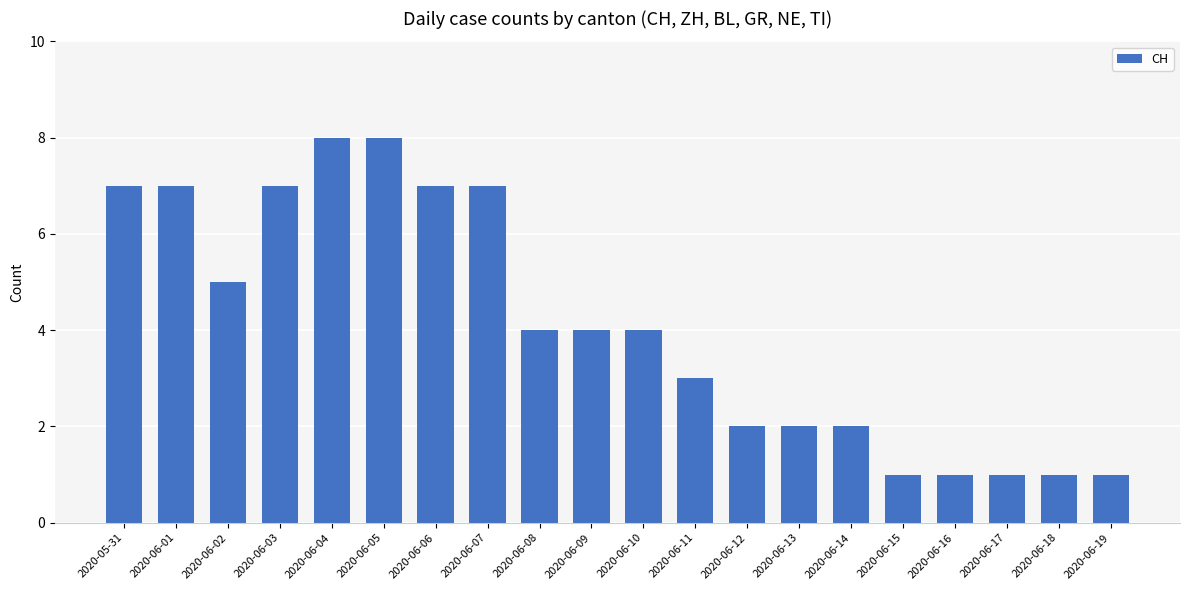

The value at 2020-06-13 is 2. True or false?

True